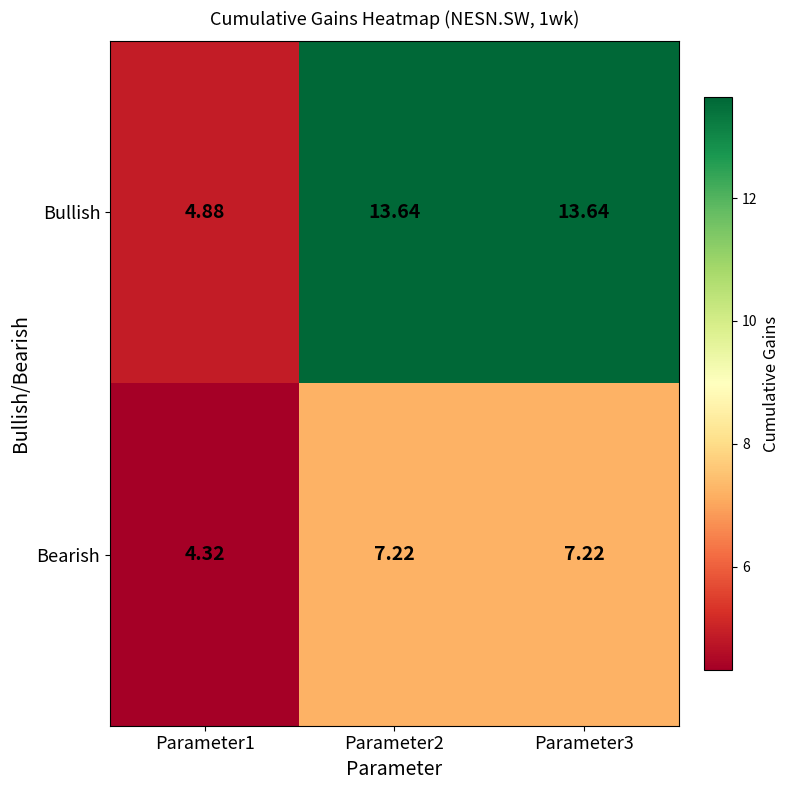

How many series are shown in this chart?

2